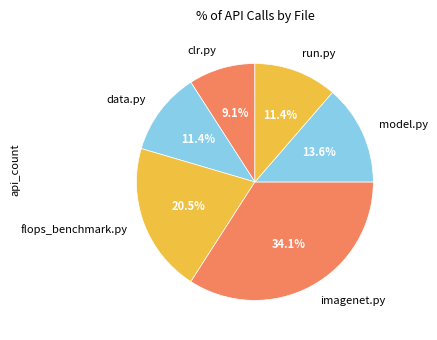

What is the largest slice in the pie chart?

imagenet.py